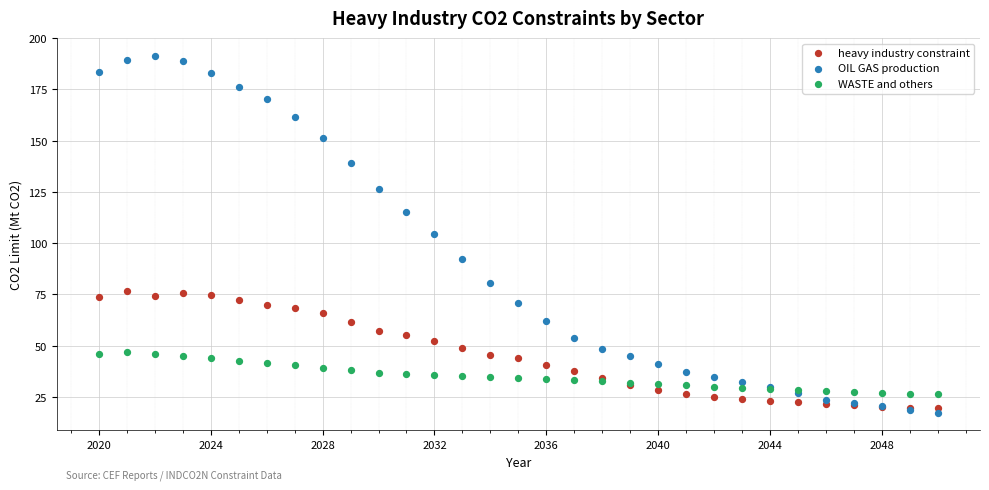

Which series reaches the maximum Y coordinate?

OIL GAS production